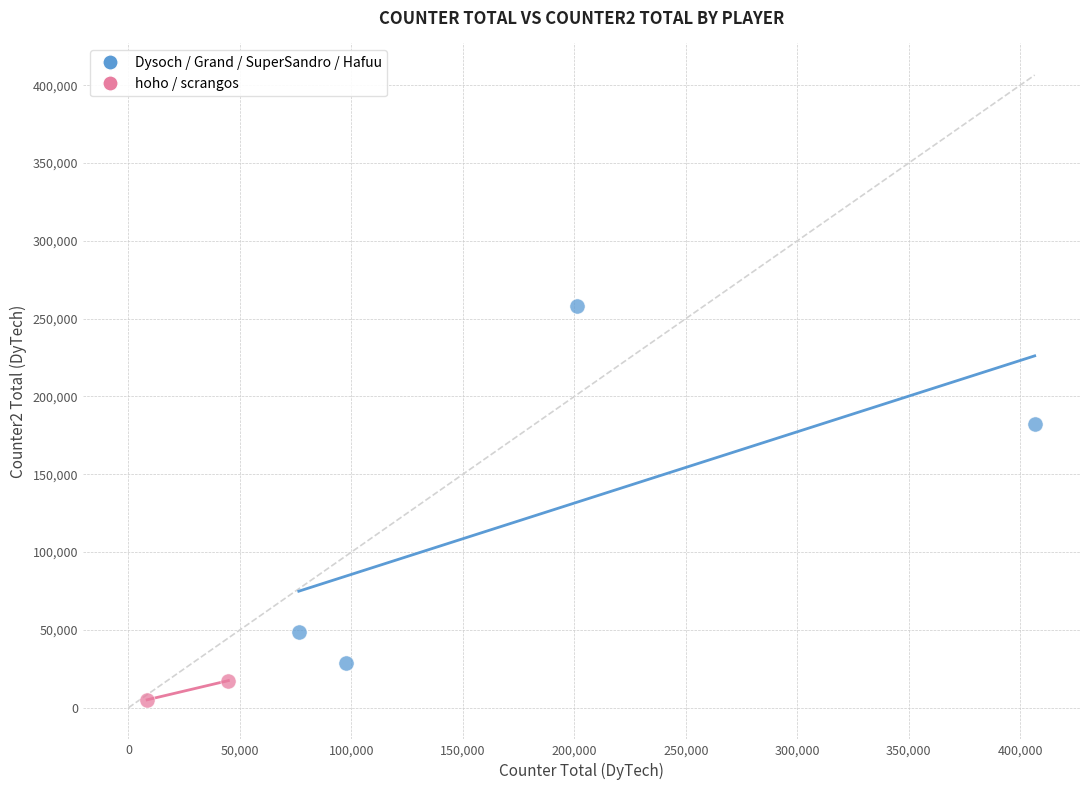

What are all the series names shown in the legend?

Dysoch / Grand / SuperSandro / Hafuu, hoho / scrangos